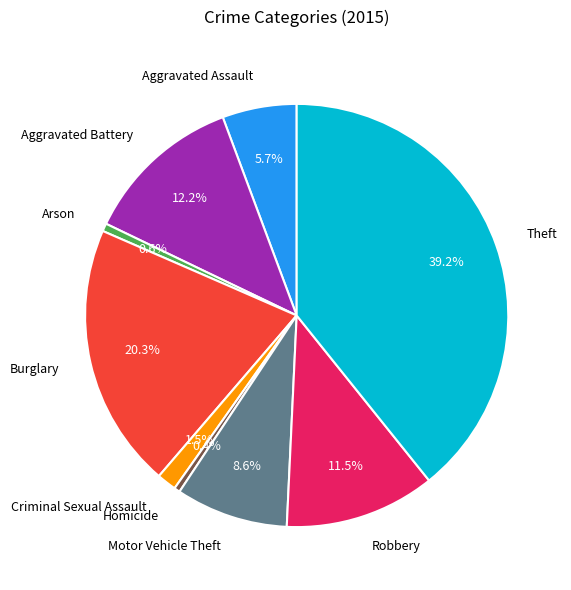

Count the number of slices in the pie.

9